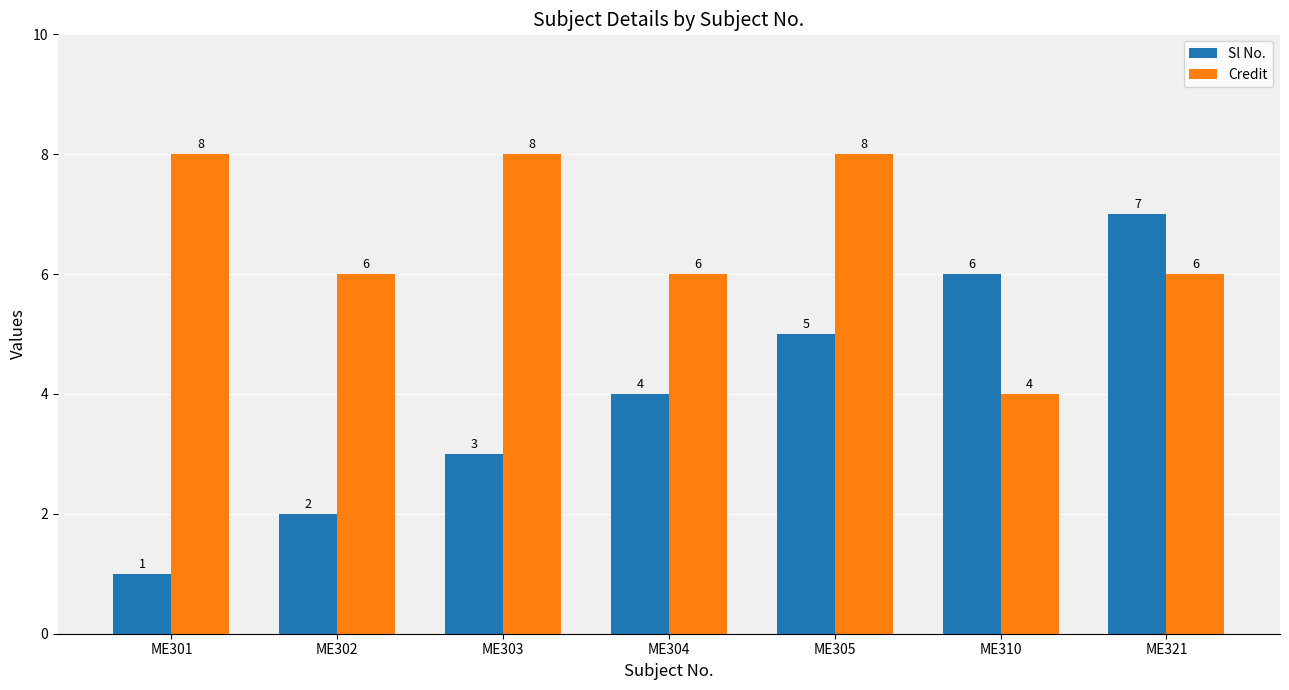

Reading right to left, extract all data points from this chart.

Sl No.: ME321=7	ME310=6	ME305=5	ME304=4	ME303=3	ME302=2	ME301=1
Credit: ME321=6	ME310=4	ME305=8	ME304=6	ME303=8	ME302=6	ME301=8